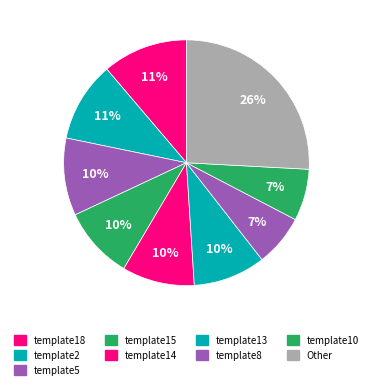

Count the number of slices in the pie.

9